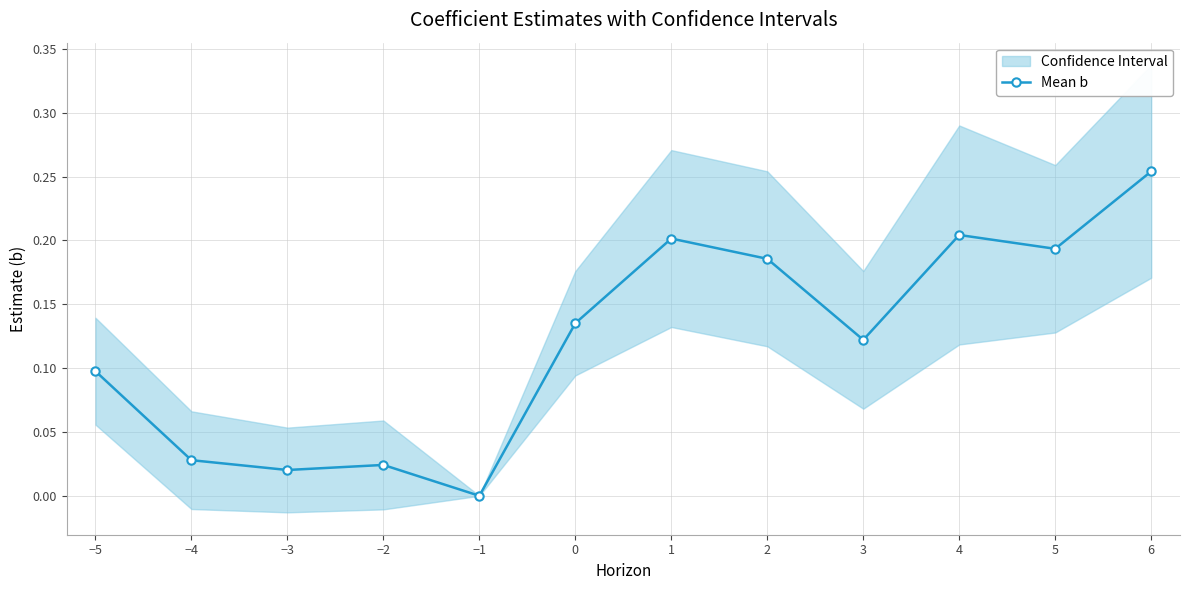

What is the change in value from −1 to 6?

+0.3